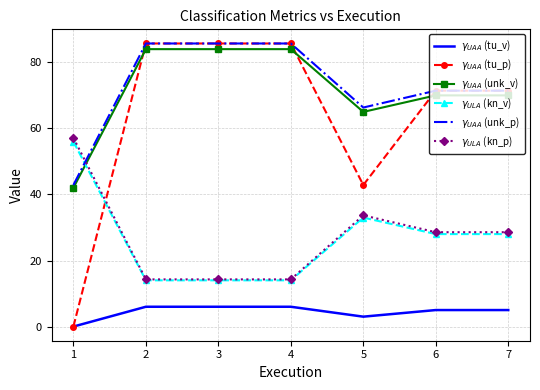

What is the sum of all $\gamma_{ULA}$ (kn_v) values?

187.0